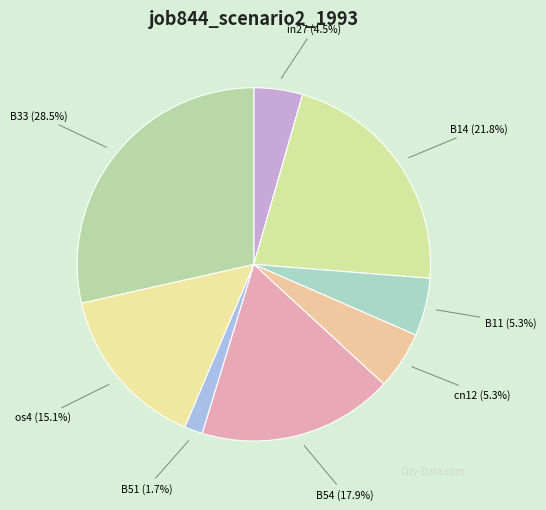

Which has a higher value, B51 or B11?

B11